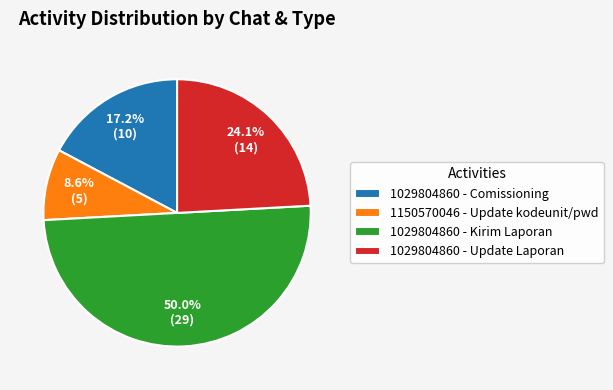

How many segments does this pie chart have?

4